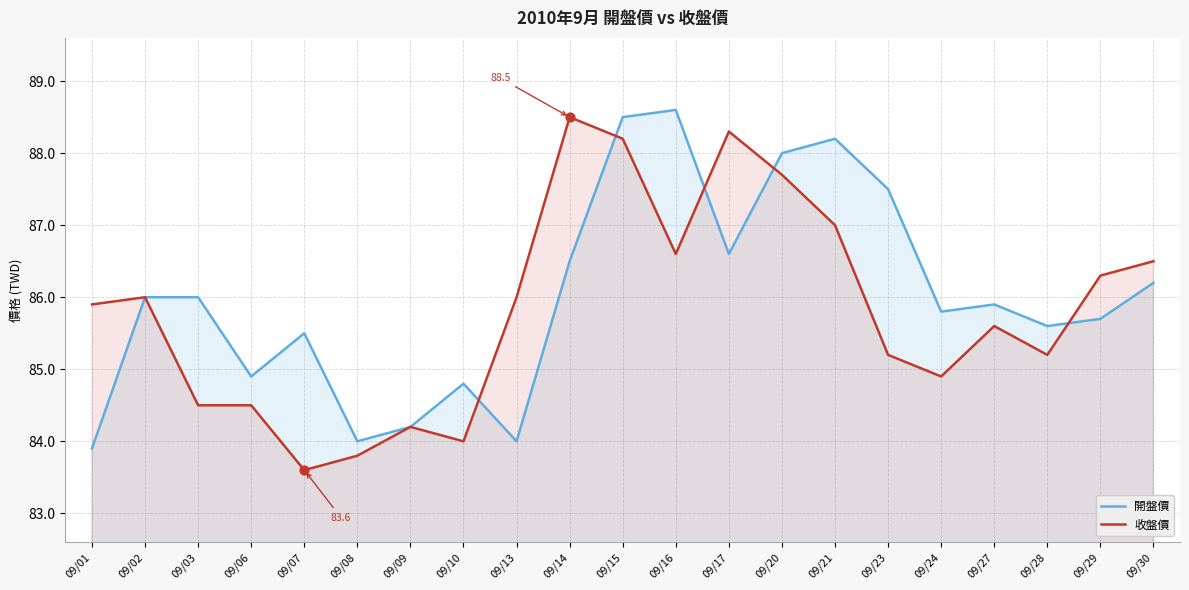

Which series reaches the minimum Y coordinate?

收盤價